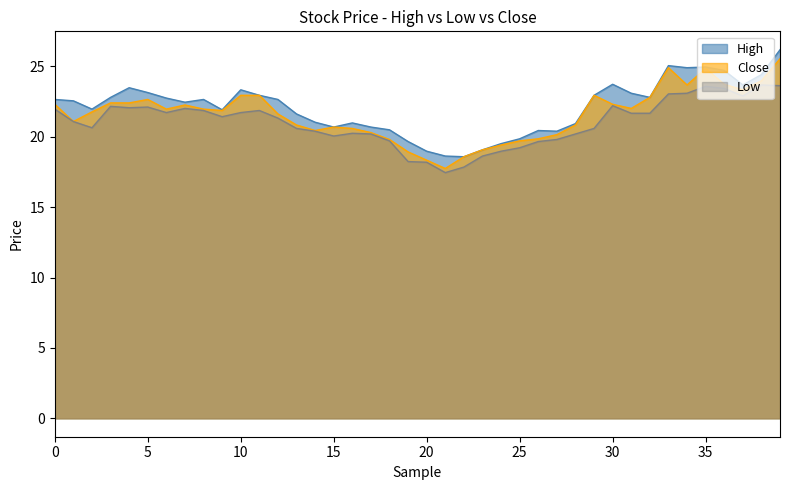

Is the value of High at 15 greater than the value of Close at 30?

No